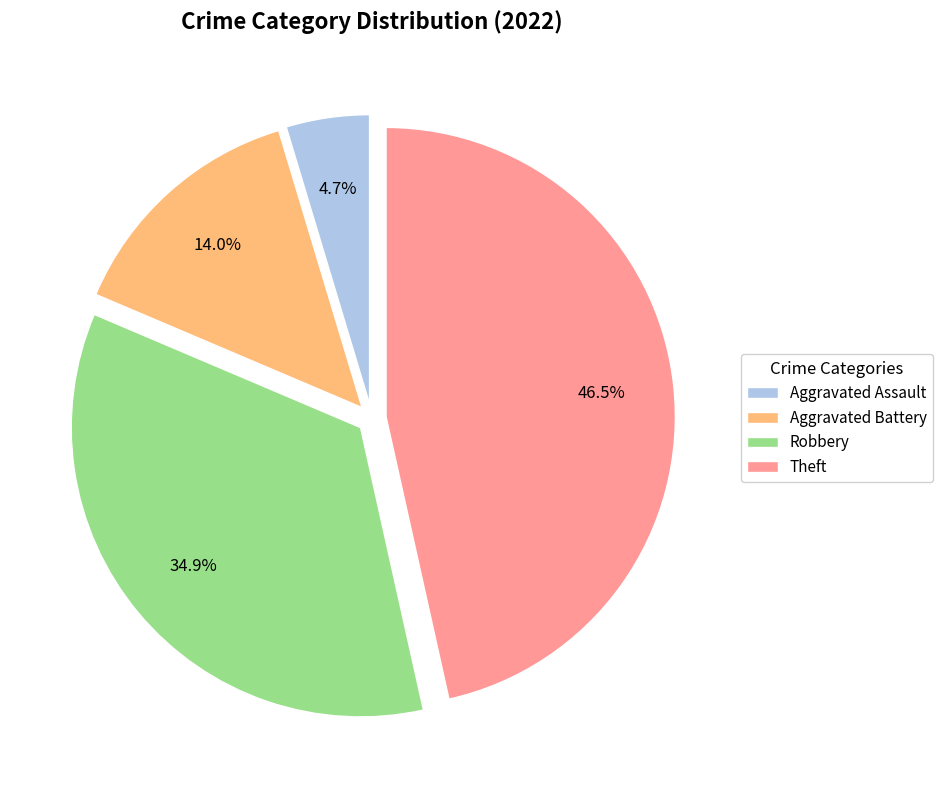

To the nearest percent, what is the difference between the largest and smallest slice percentages?

42%